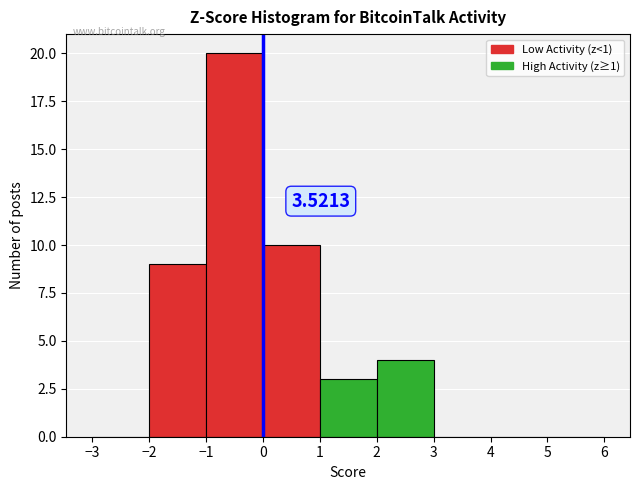

Which range on the x-axis has the tallest bar?

-1 to 0